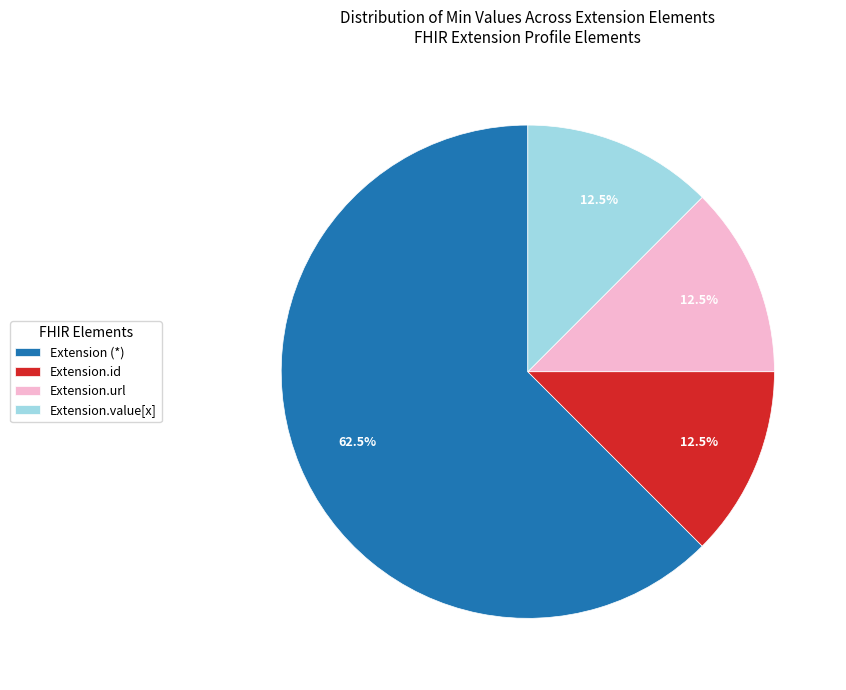

How many slices are in this pie chart?

4